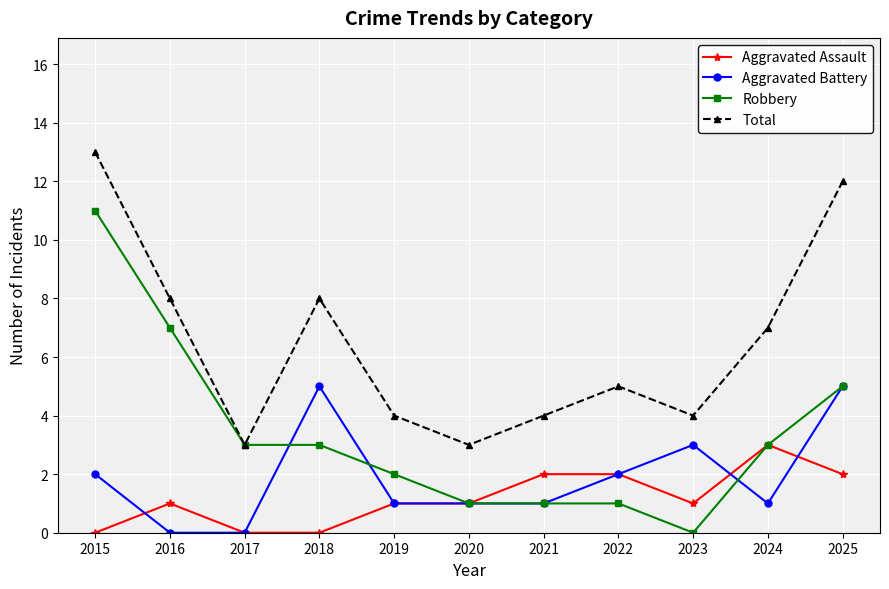

True or false: Total and Aggravated Battery cross at least once.

False